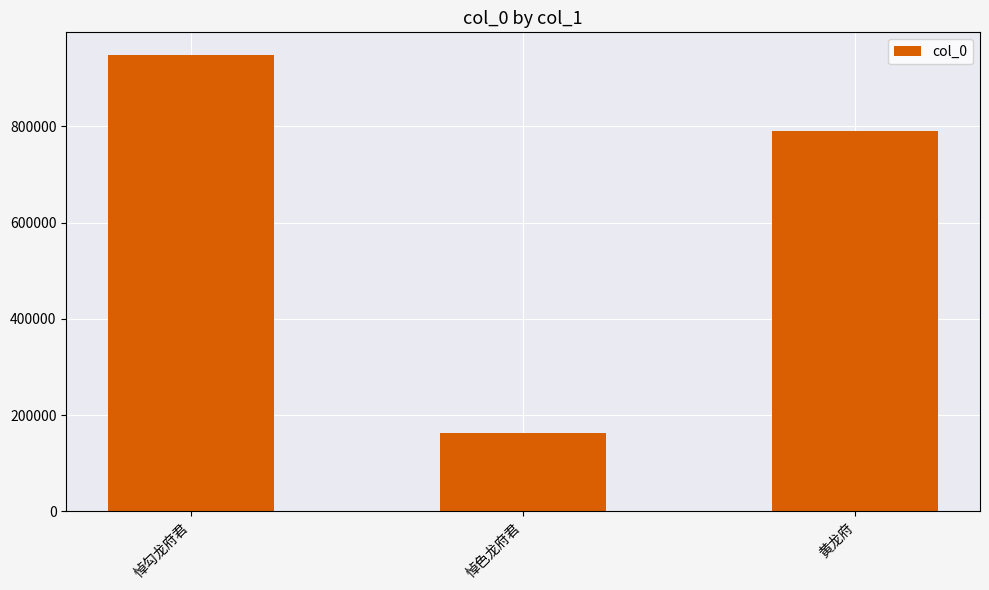

Count the number of data series in this chart.

1